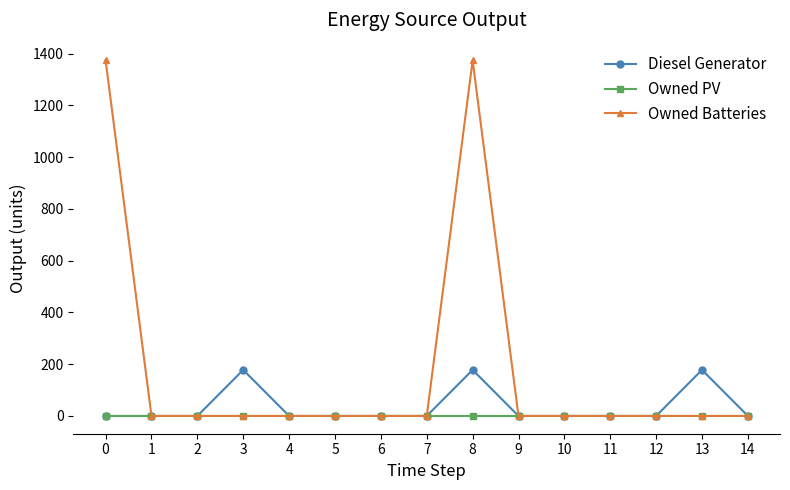

Rank the series by their maximum value, from lowest to highest.

Owned PV, Diesel Generator, Owned Batteries